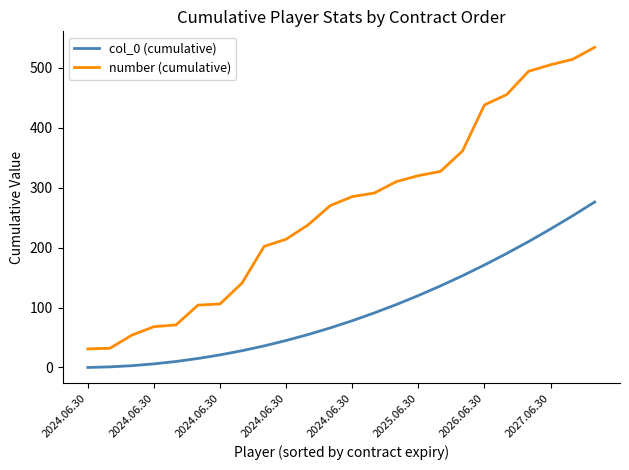

What is the difference between the second highest and second lowest values in the number (cumulative) series?

482